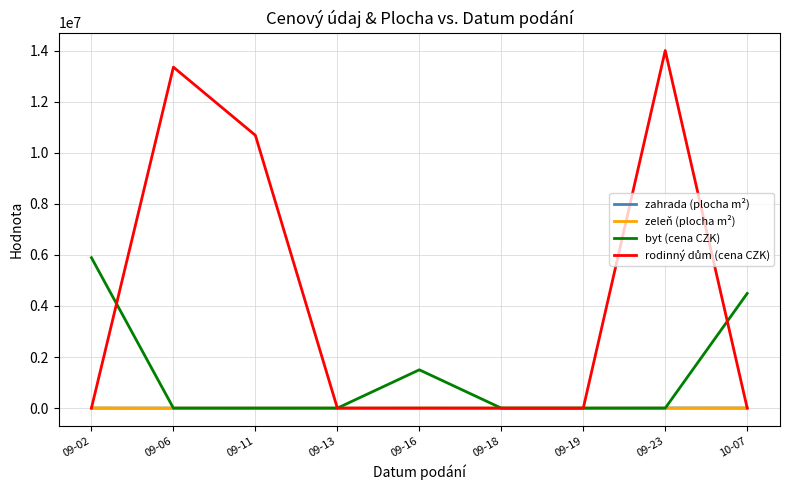

The value of zeleň (plocha m²) at 09-23 is 0. True or false?

True